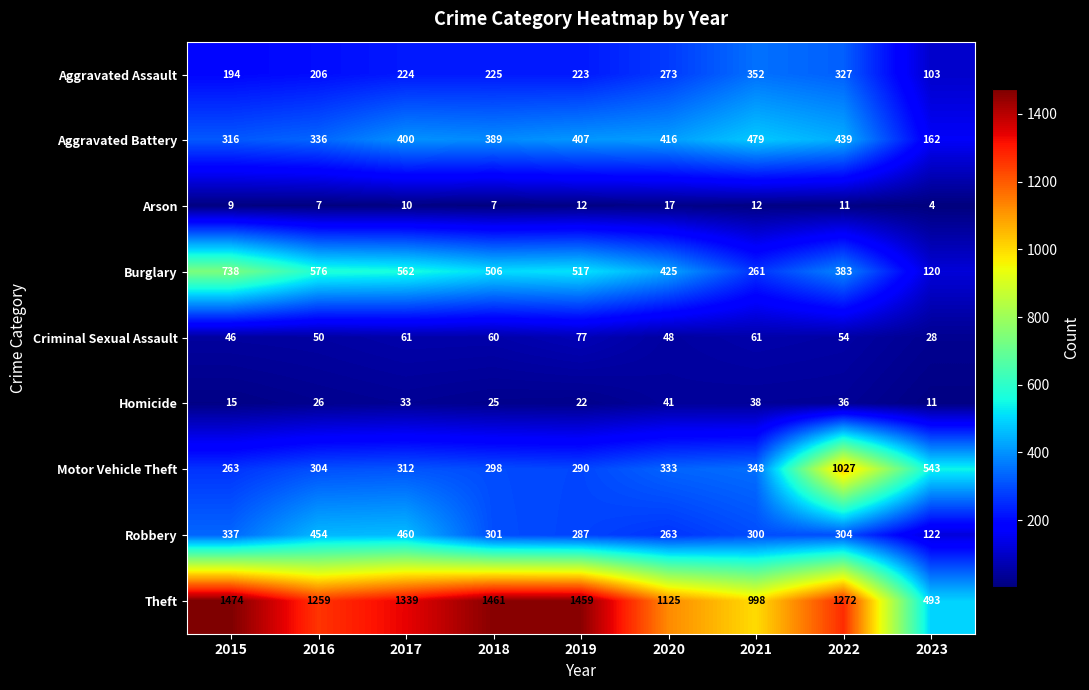

What is the approximate value of Aggravated Battery at 2021, to the nearest 50?

500